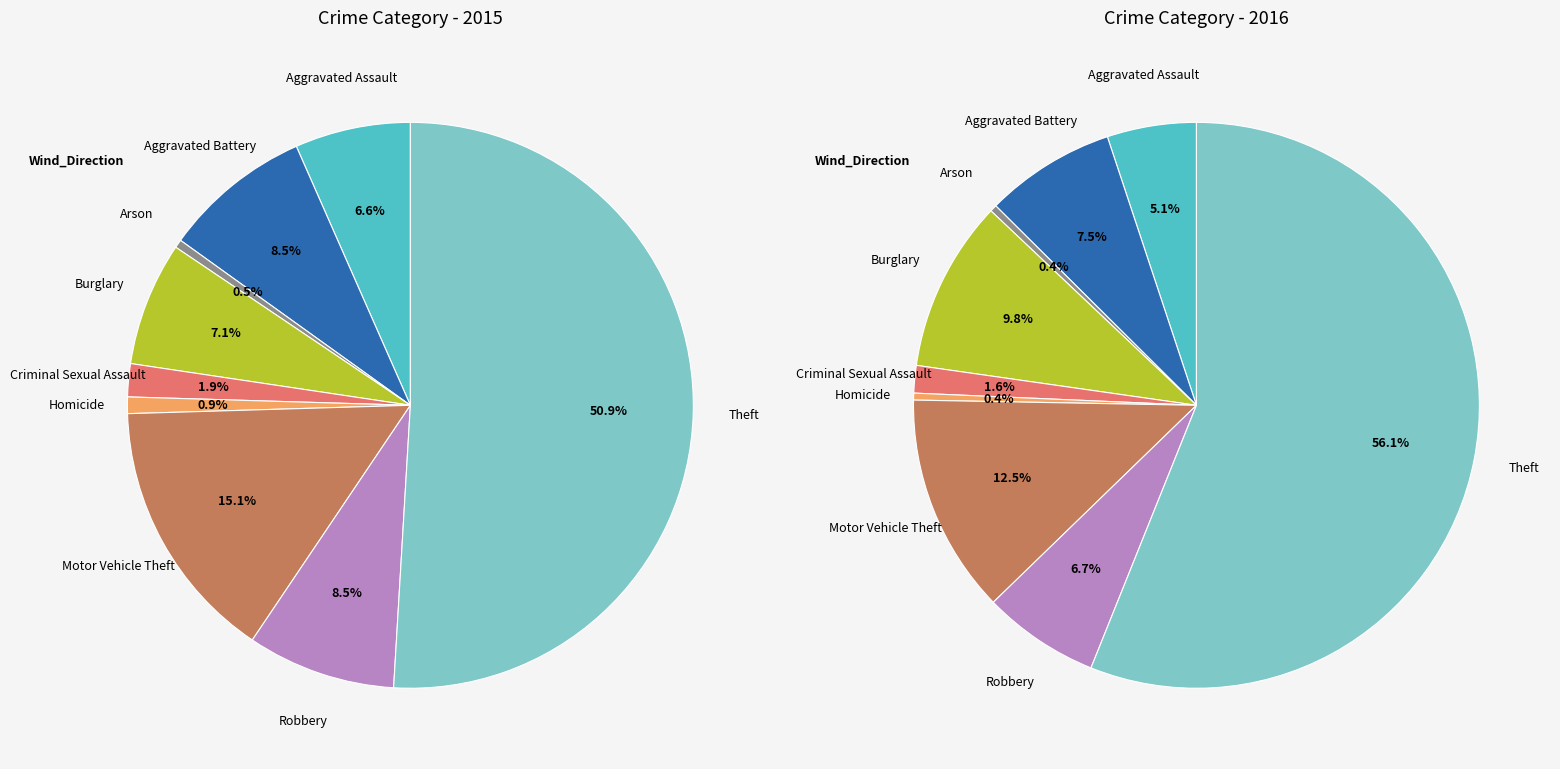

What is the ratio of the value at Homicide to the value at Motor Vehicle Theft?

0.1